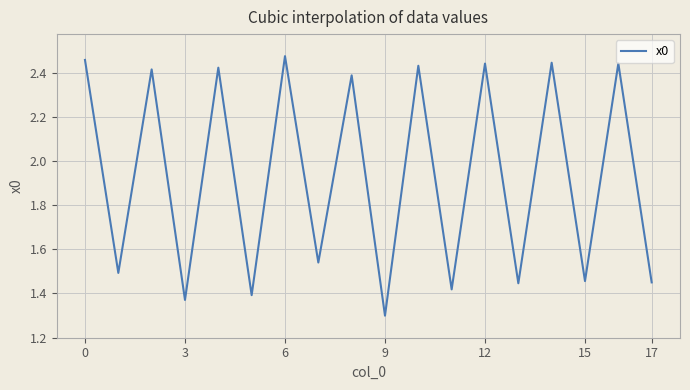

What is the minimum value shown in the chart?

1.3